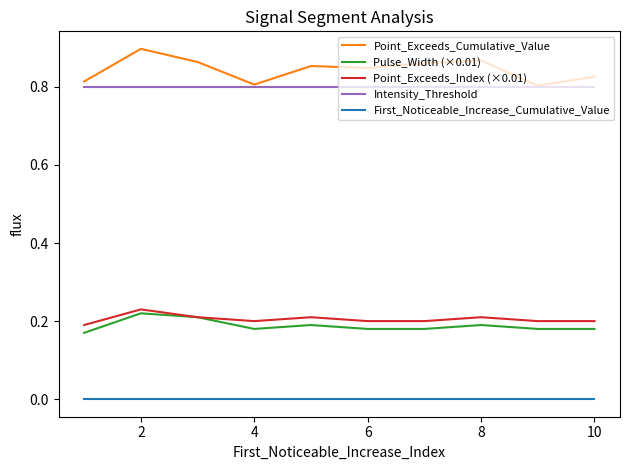

Which series has the largest range (max minus min)?

Point_Exceeds_Cumulative_Value